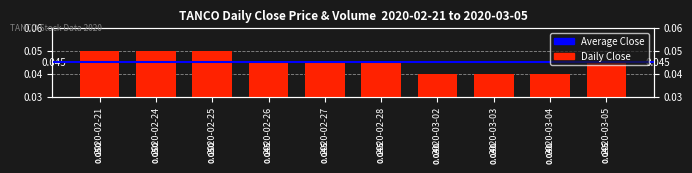

How many values are between 0 and 1?

10